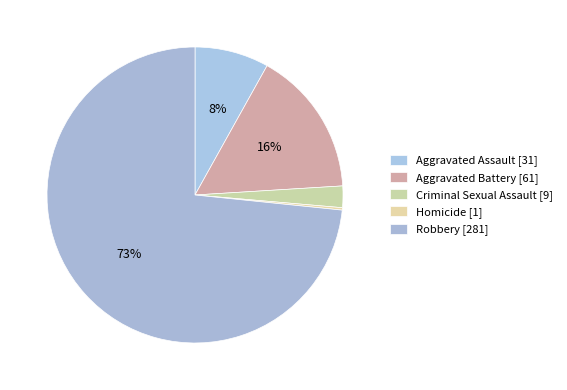

To the nearest percent, what is the average slice percentage?

20%